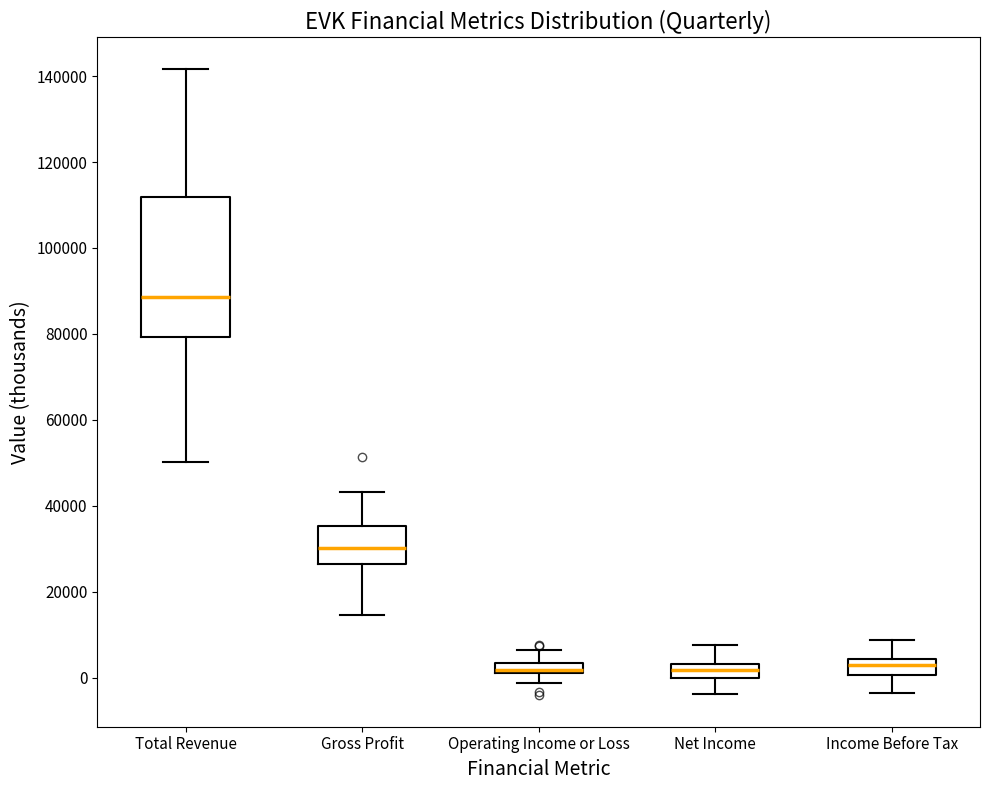

Comparing the boxes themselves (not the whiskers), which one is the tallest?

Total Revenue